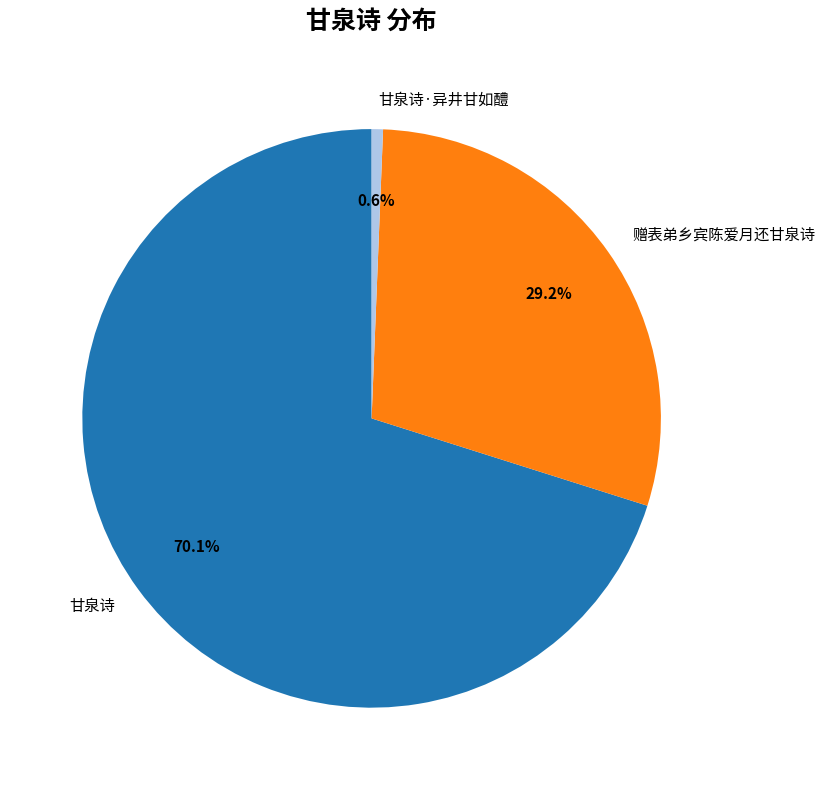

Is the sum of 赠表弟乡宾陈爱月还甘泉诗 and 甘泉诗 greater than half?

Yes